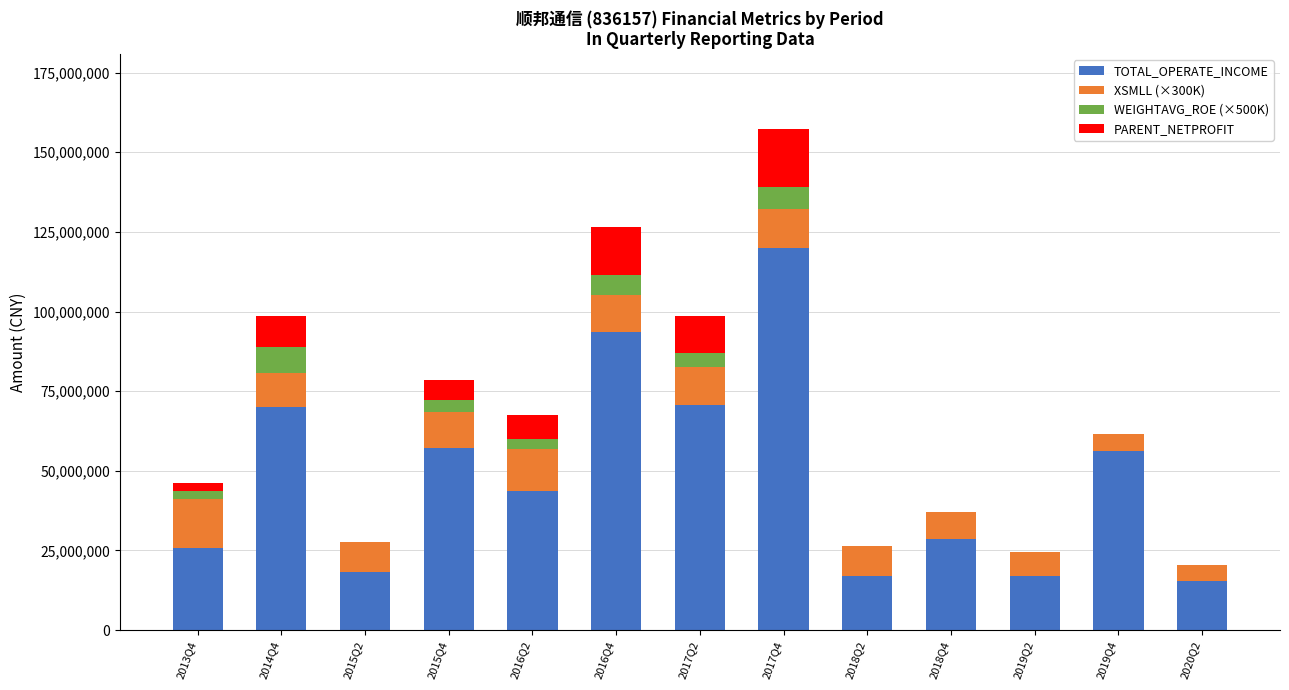

What is the maximum value for TOTAL_OPERATE_INCOME?

120073225.8